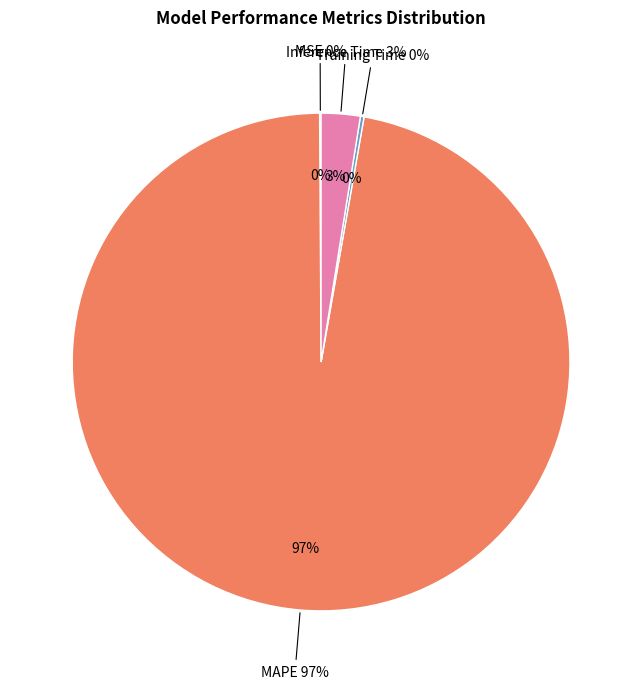

Which slice is the smallest?

MSE